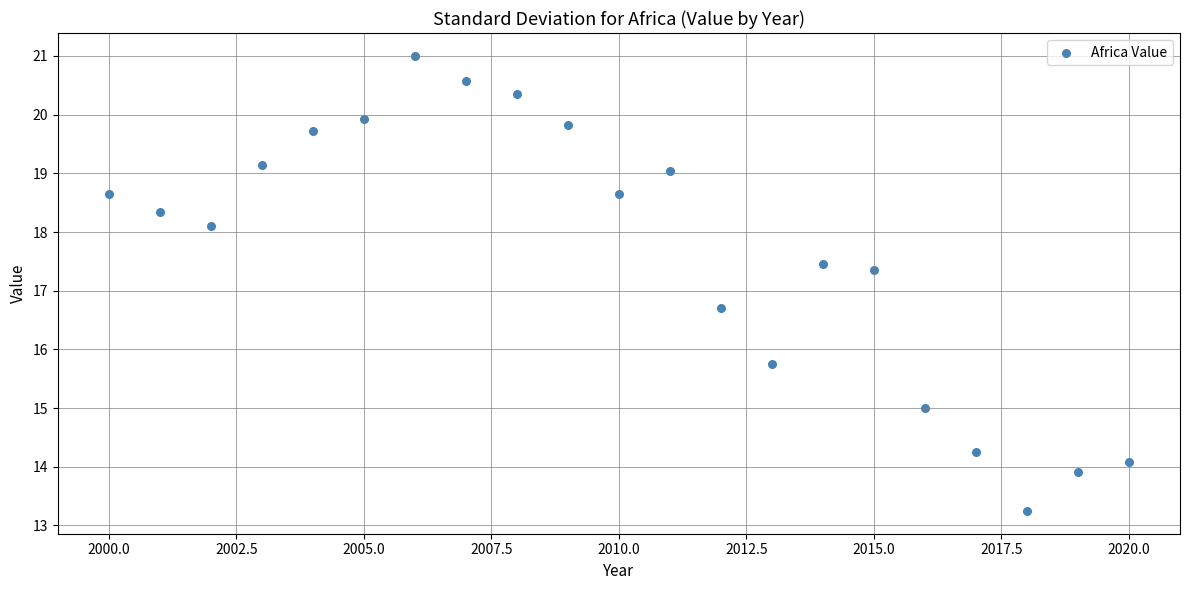

What is the range of Y values (max minus min)?

7.8